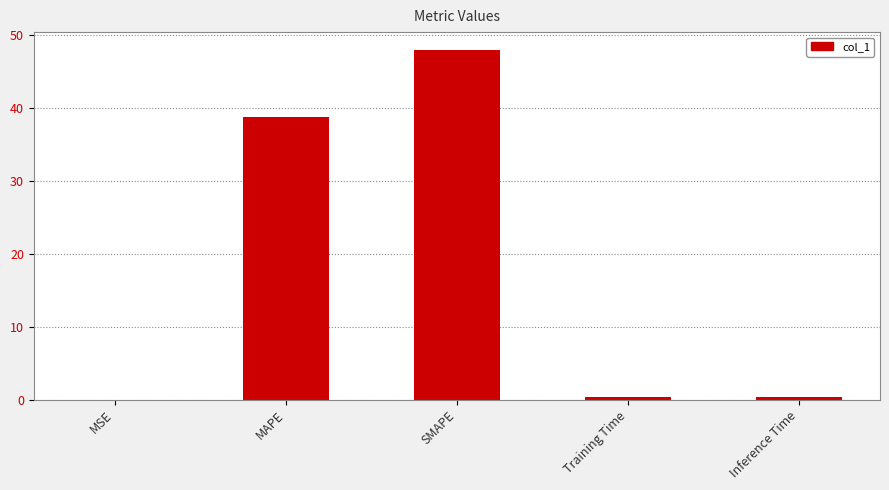

What is the ratio of the value at SMAPE to the value at MAPE?

1.2